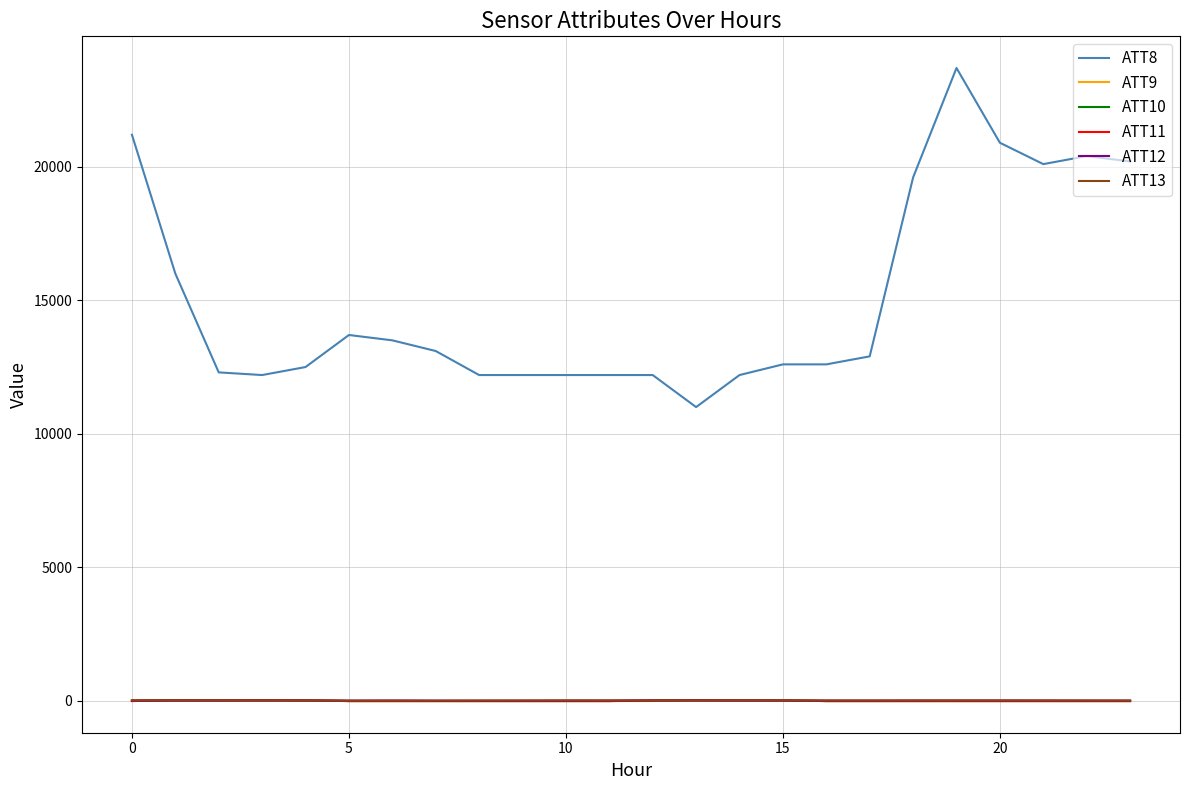

Which series has the largest total across all categories?

ATT8